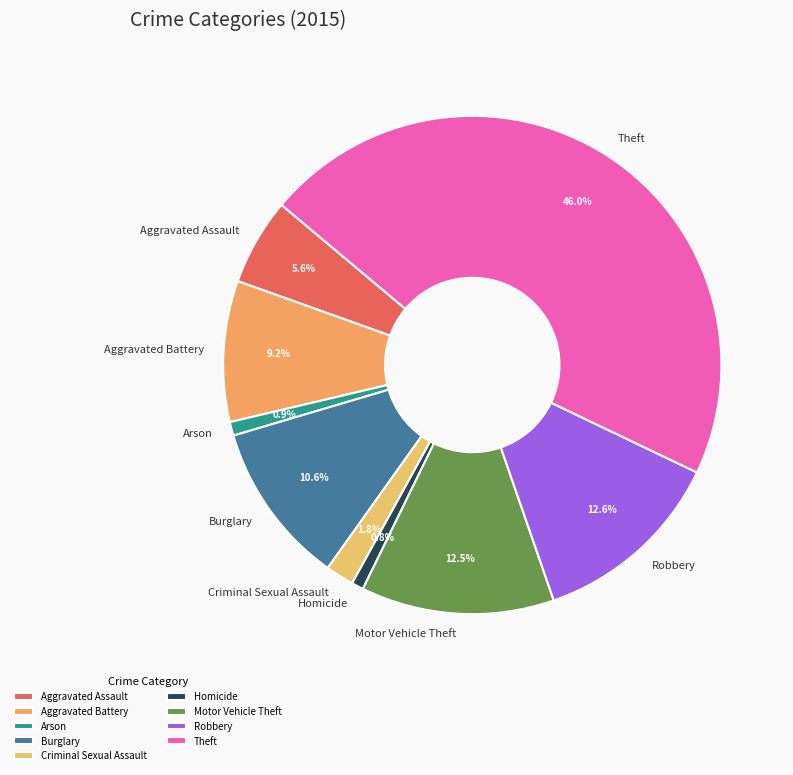

Which slice is the largest?

Theft